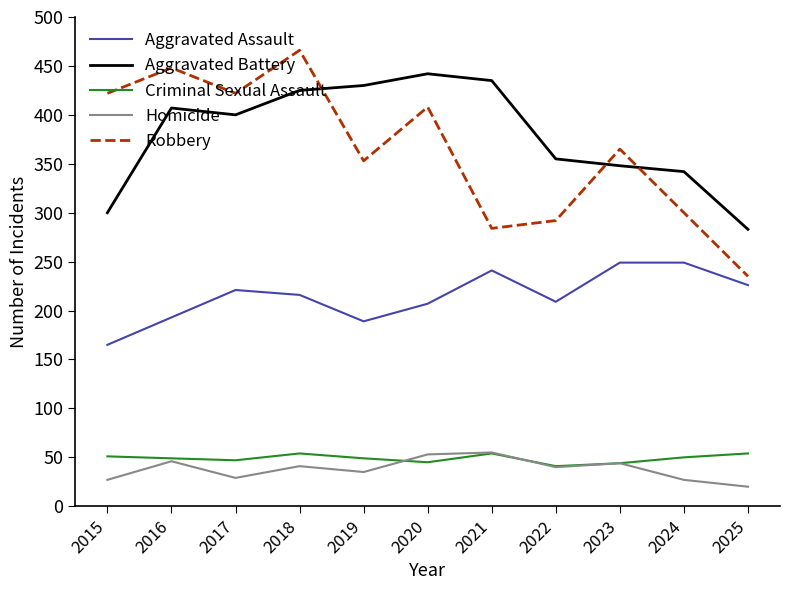

Where is the first local maximum for Aggravated Battery?

2016